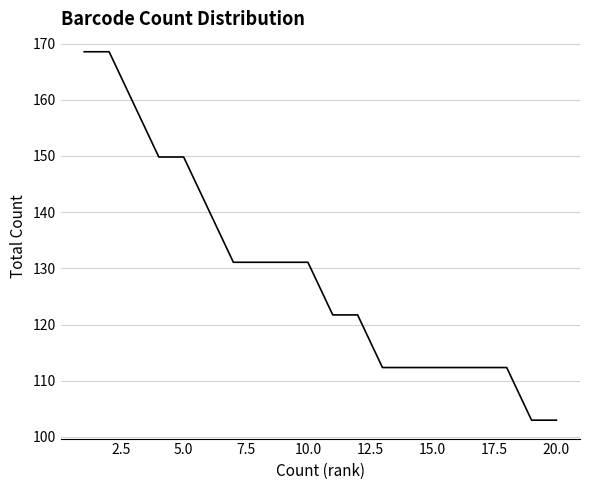

What is the smallest value displayed?

103.0